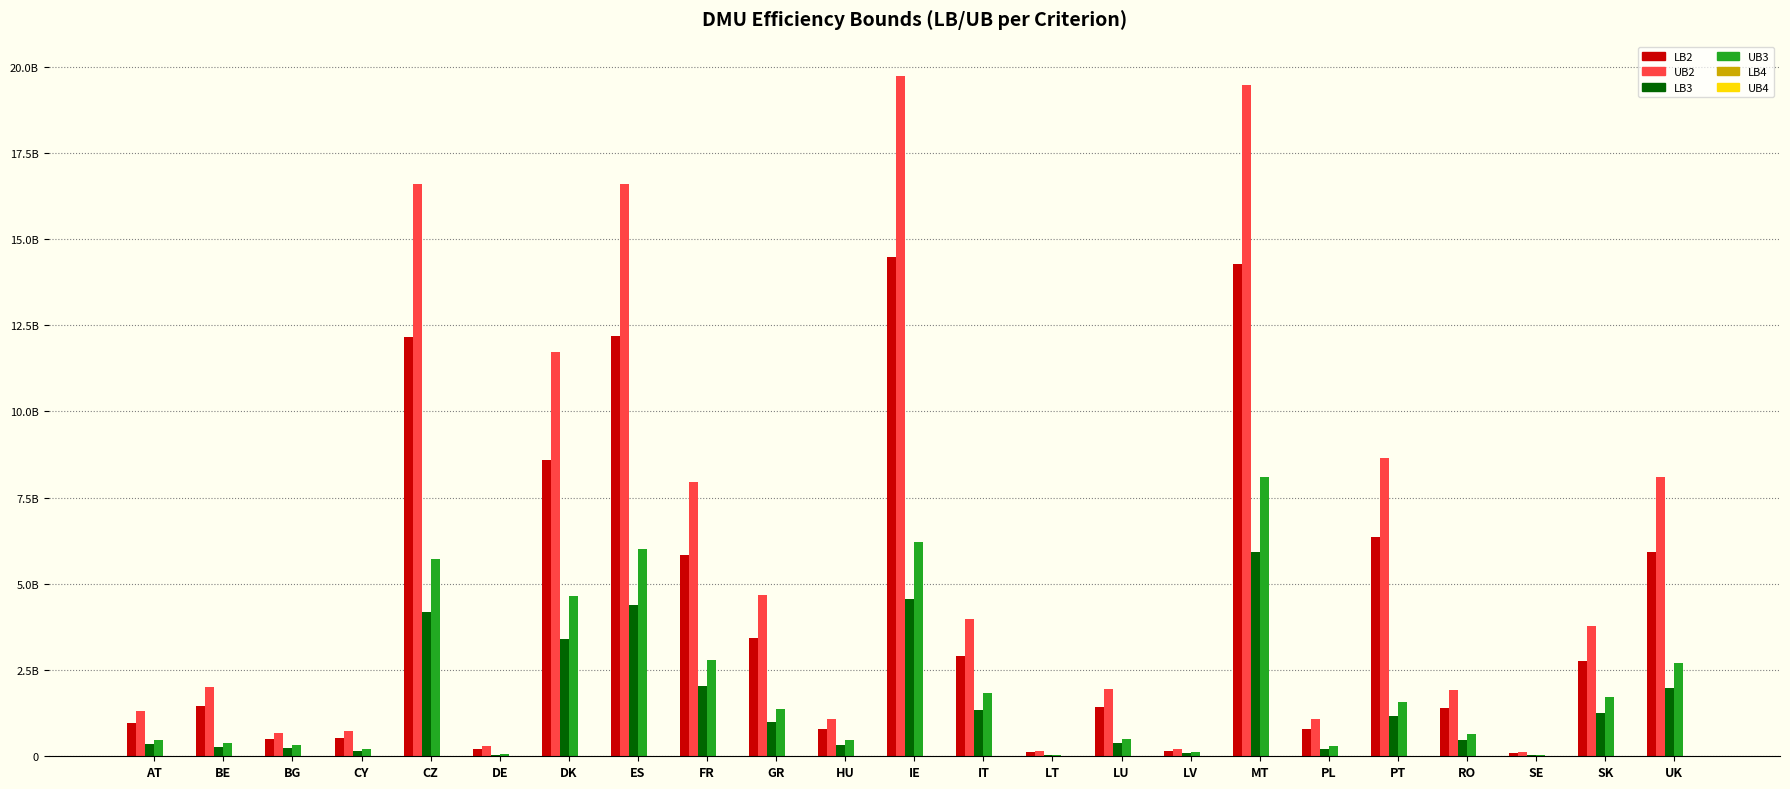

Which category has the highest value across all series?

IE